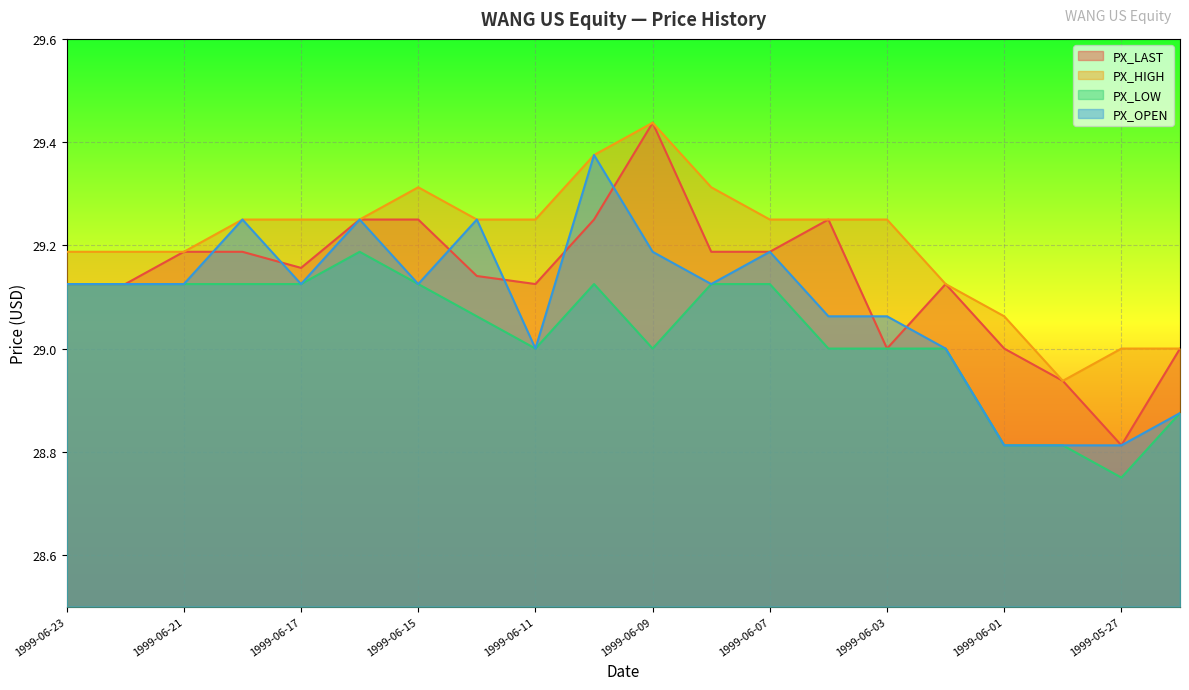

Rank the series at 1999-06-18 from highest to lowest value.

PX_HIGH, PX_OPEN, PX_LAST, PX_LOW